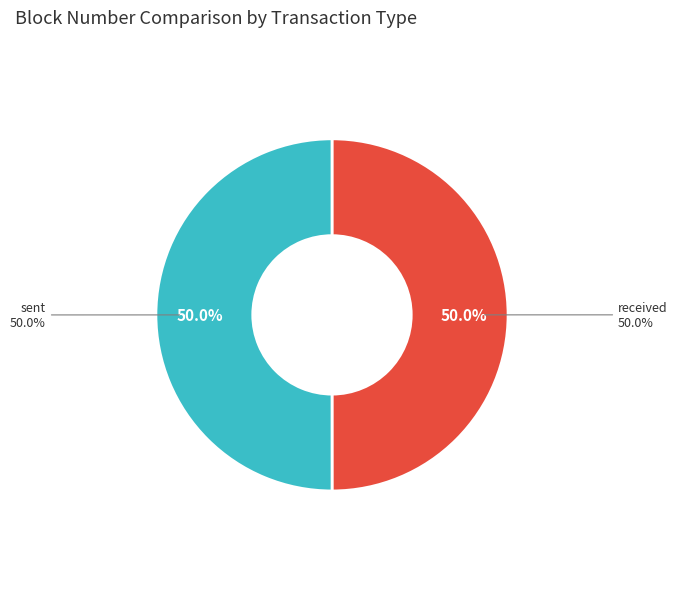

Rank the categories by value from lowest to highest.

received, sent